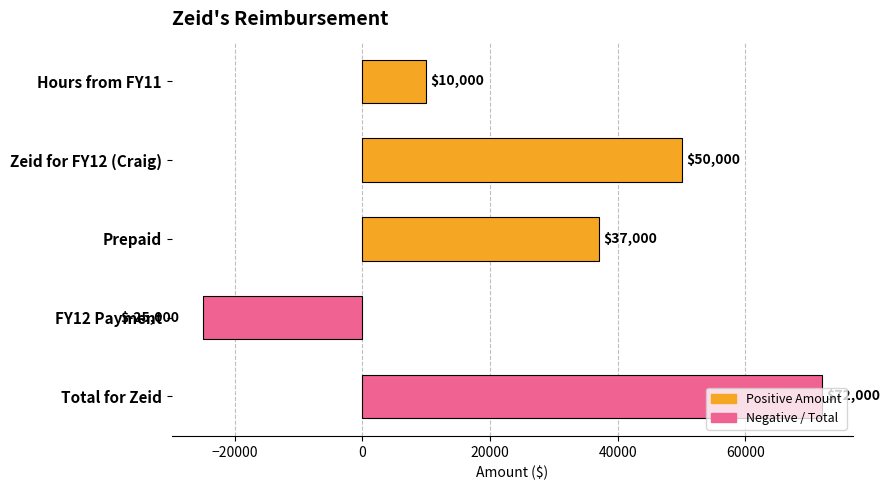

Where is the data nearest to the value 23500?

Hours from FY11